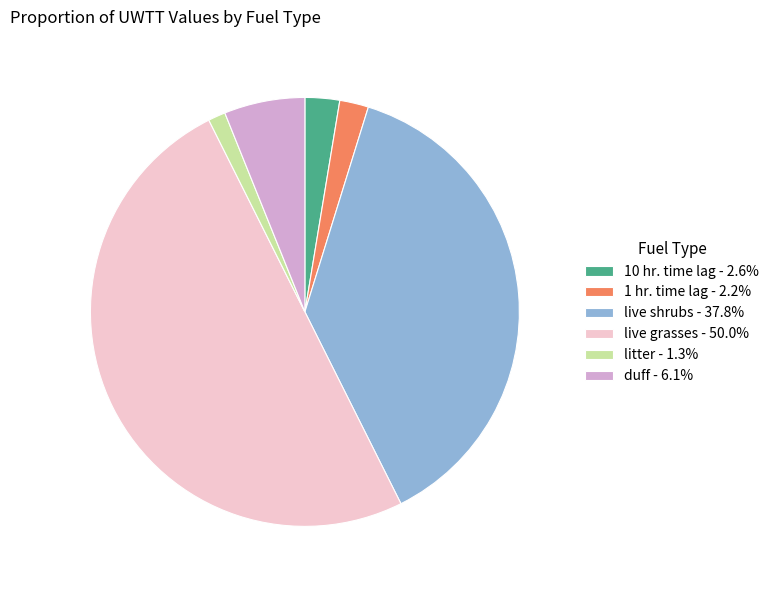

The litter slice represents 9% of the pie. True or false?

False